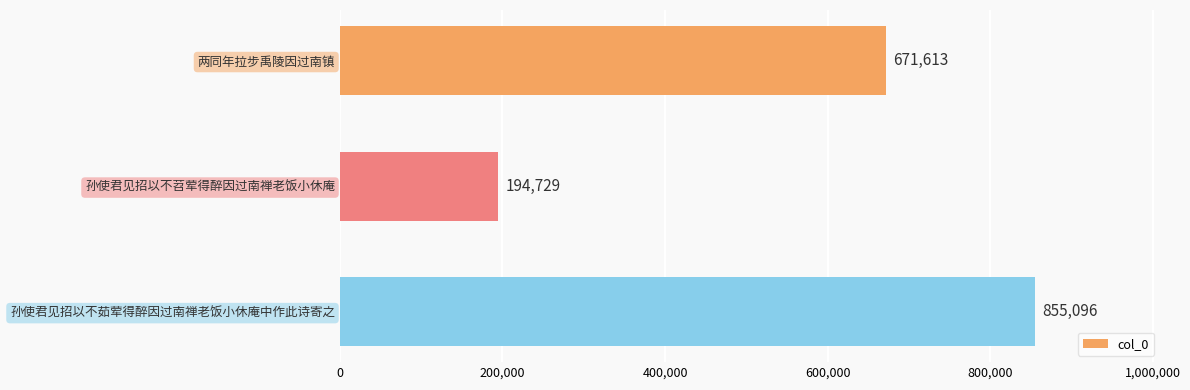

Which label corresponds to the smallest value in the chart?

孙使君见招以不苕荤得醉因过南禅老饭小休庵